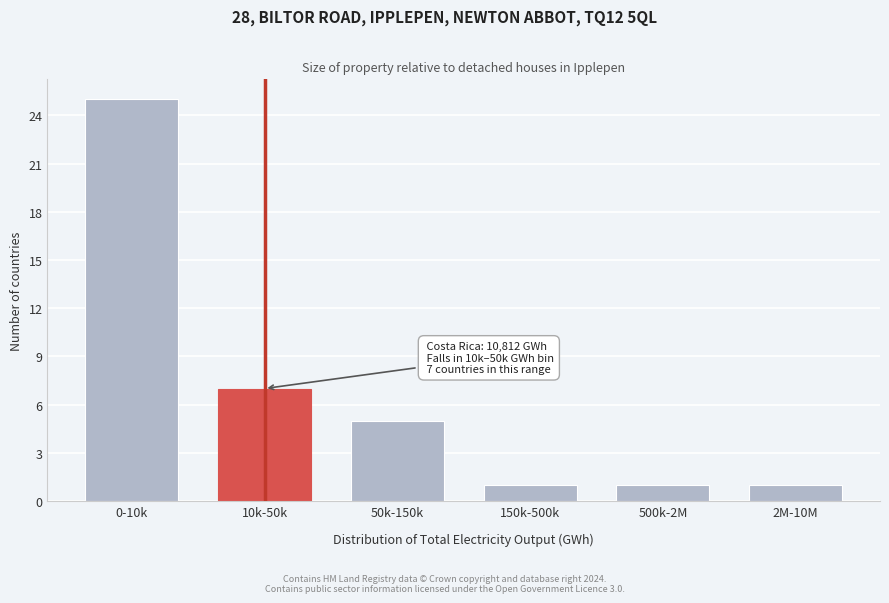

Reading left to right, transcribe all the data shown in this chart.

0-10k=25	10k-50k=7	50k-150k=5	150k-500k=1	500k-2M=1	2M-10M=1